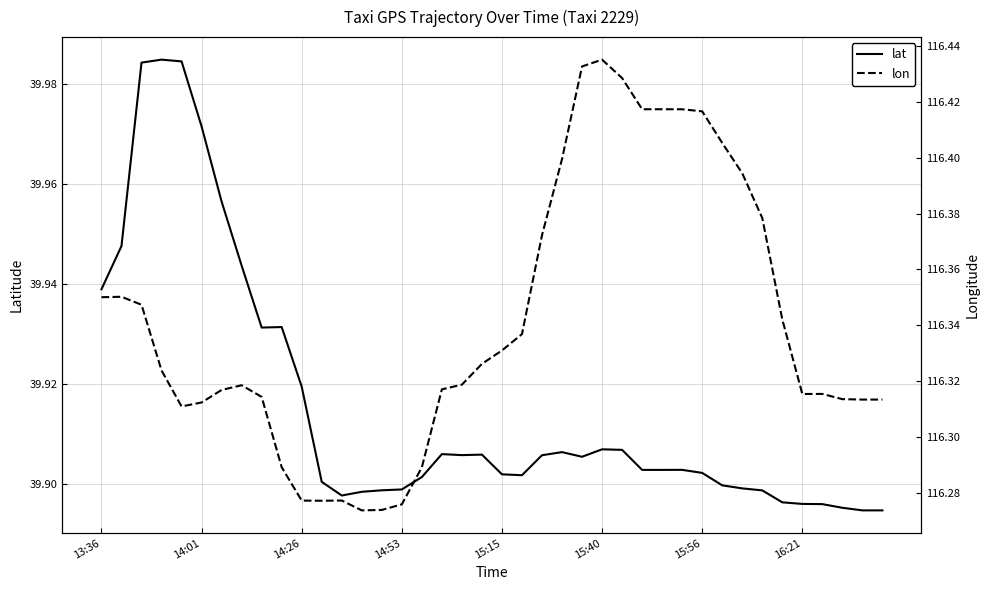

Which series has the largest total across all categories?

lon